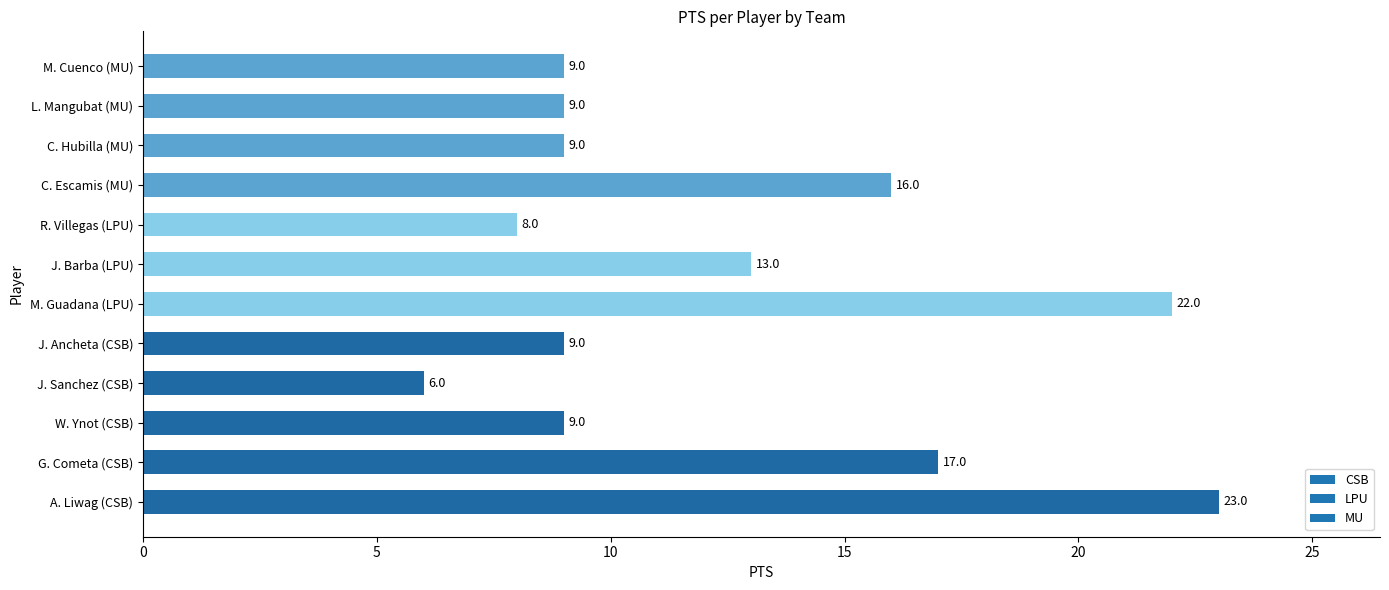

Is it true that the value at M. Guadana (LPU) is 22?

True